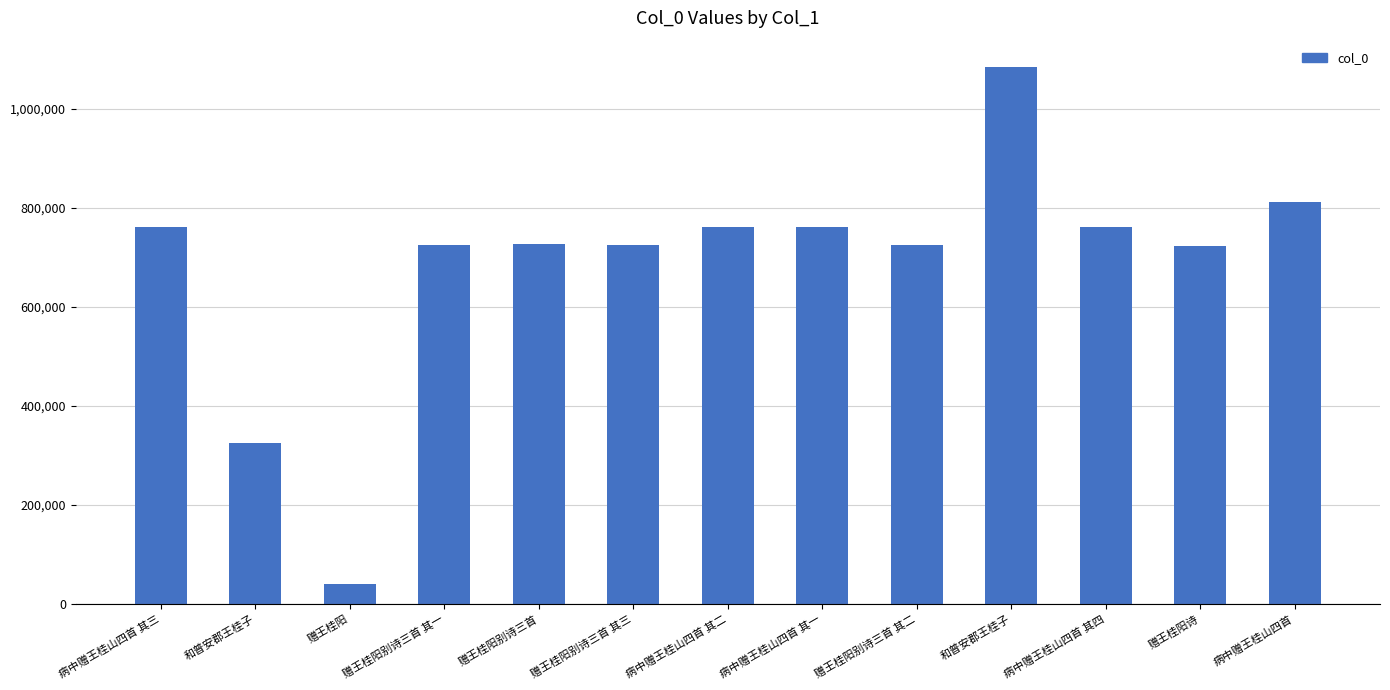

Count the number of categories in the chart.

13